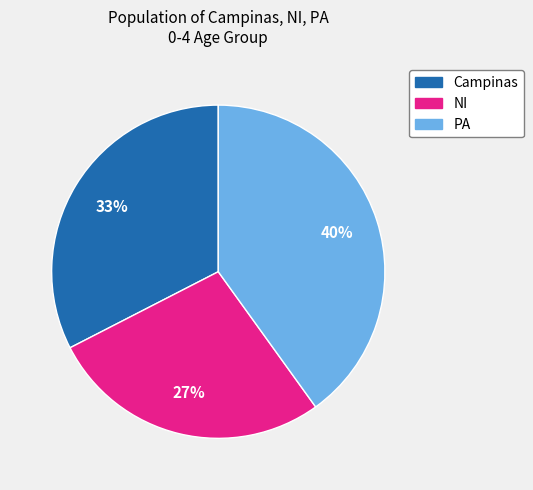

What percentage is the NI slice, to the nearest percent?

27%